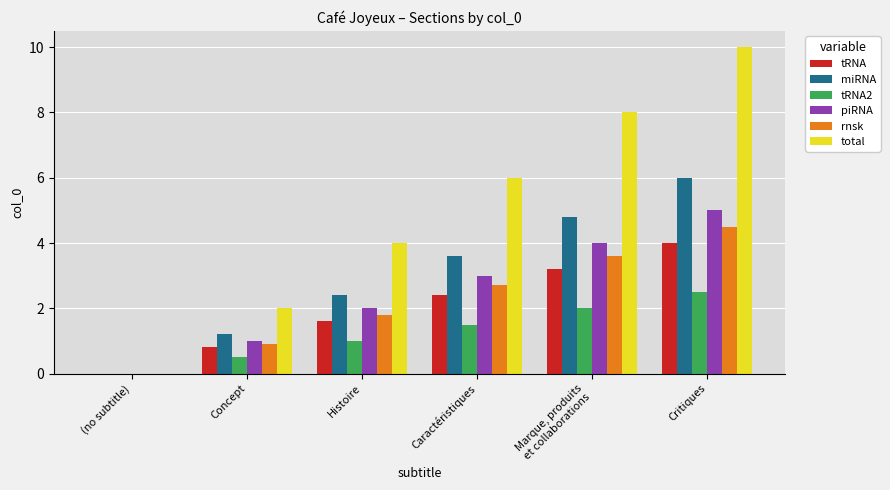

What is the sum of the rnsk values at Caractéristiques and (no subtitle)?

2.7